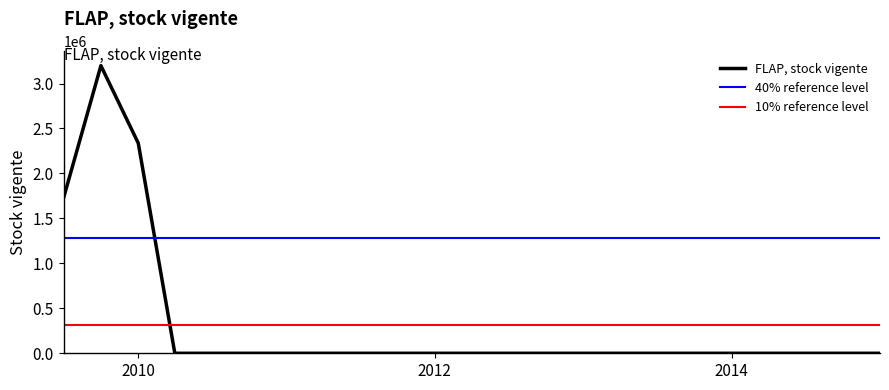

What is the highest value of the FLAP, stock vigente series?

3198606